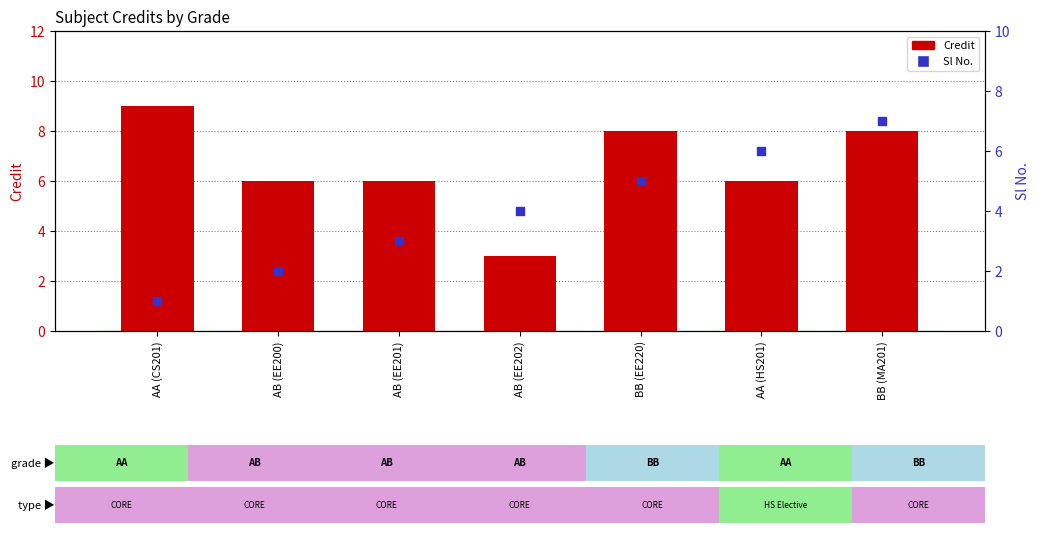

At how many categories does at least one series exceed 5?

6